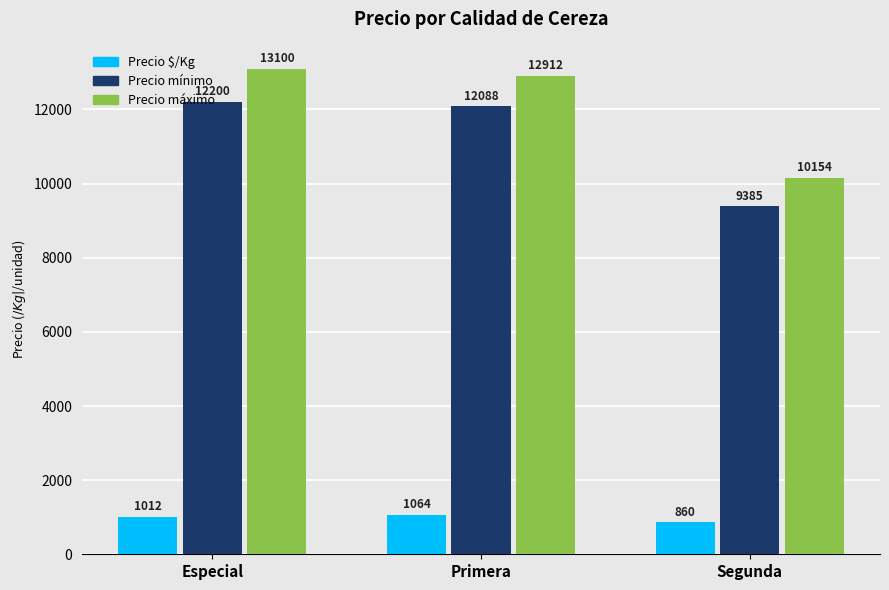

Rank the series at Segunda from highest to lowest value.

Precio máximo, Precio mínimo, Precio $/Kg